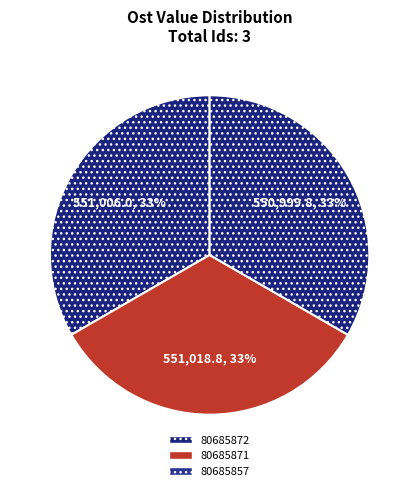

Count the number of slices in the pie.

3